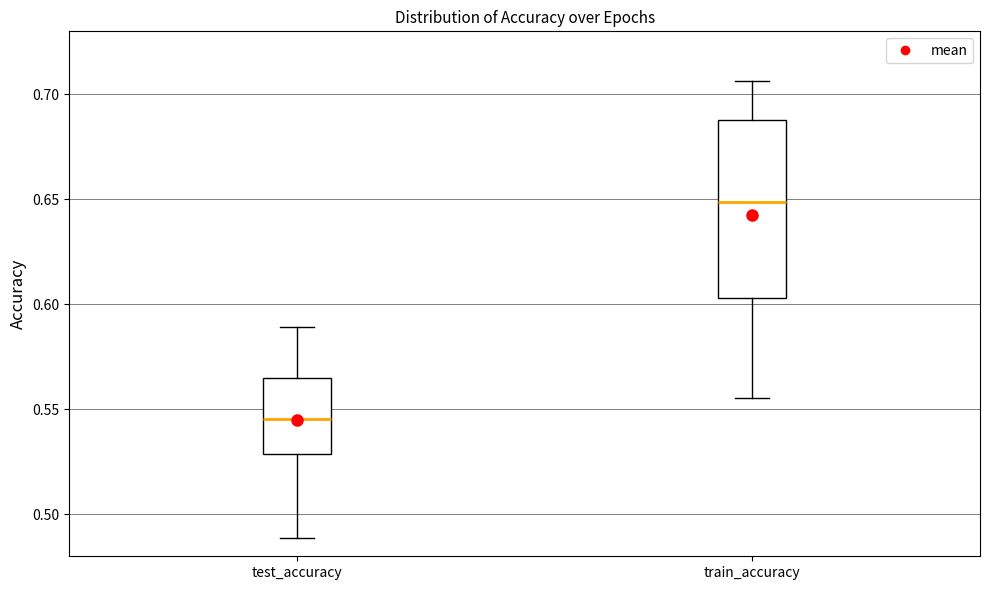

Which box has the highest median line?

train_accuracy